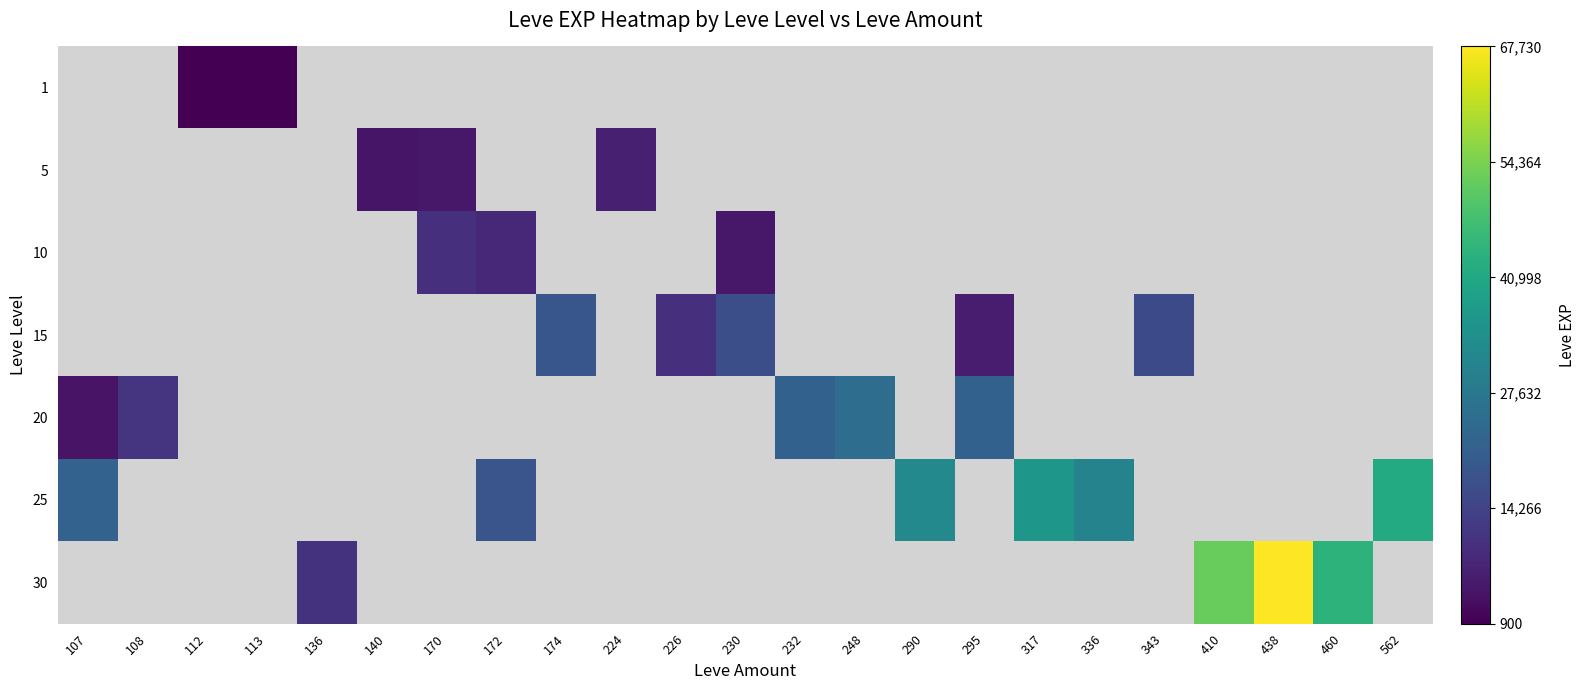

What is the maximum value for 20?

24710.0